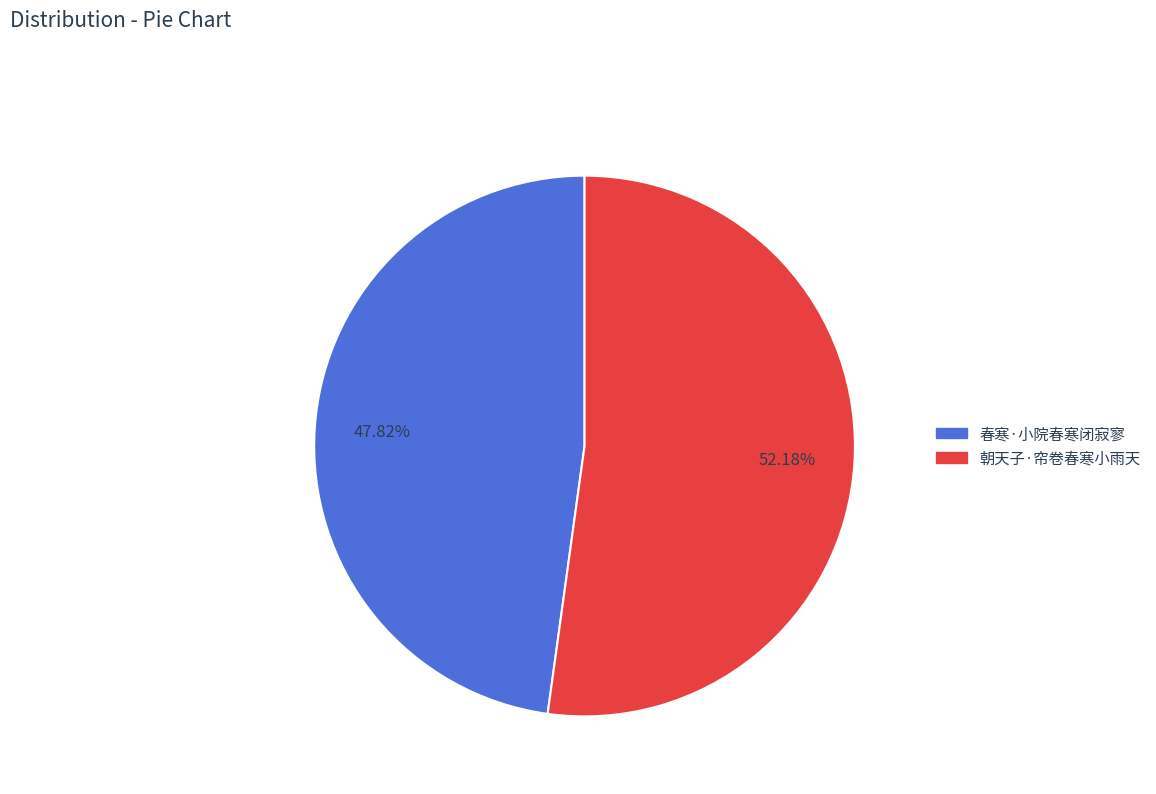

What is the smallest slice in the pie chart?

春寒·小院春寒闭寂寥